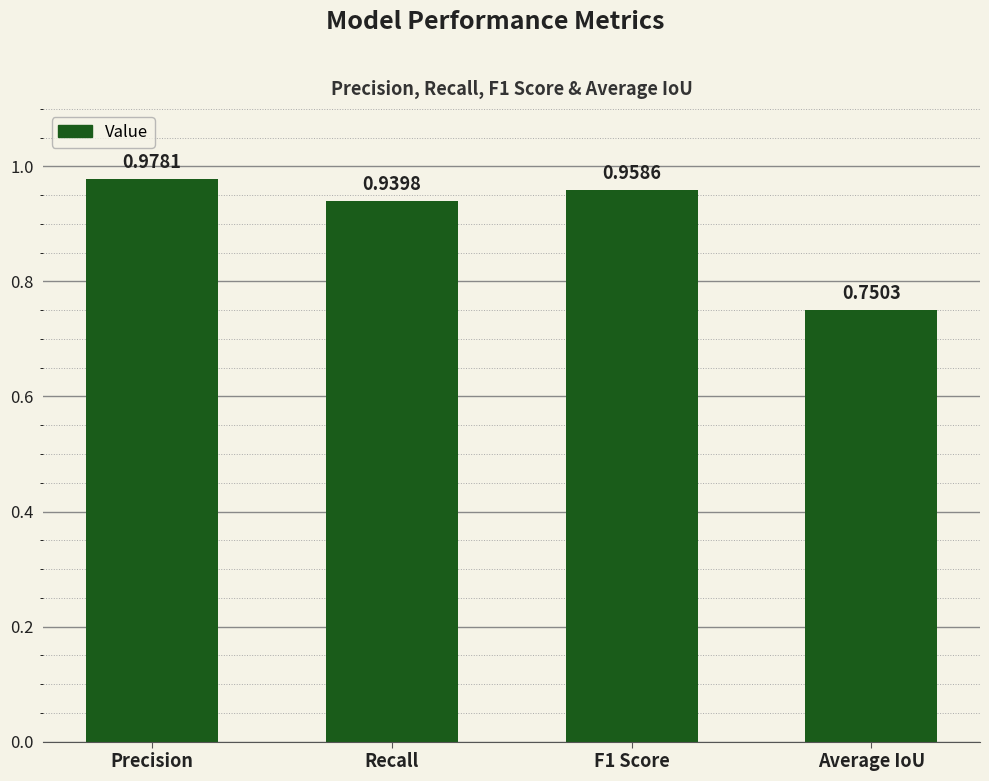

Rank the categories by value from lowest to highest.

Average IoU, Recall, F1 Score, Precision